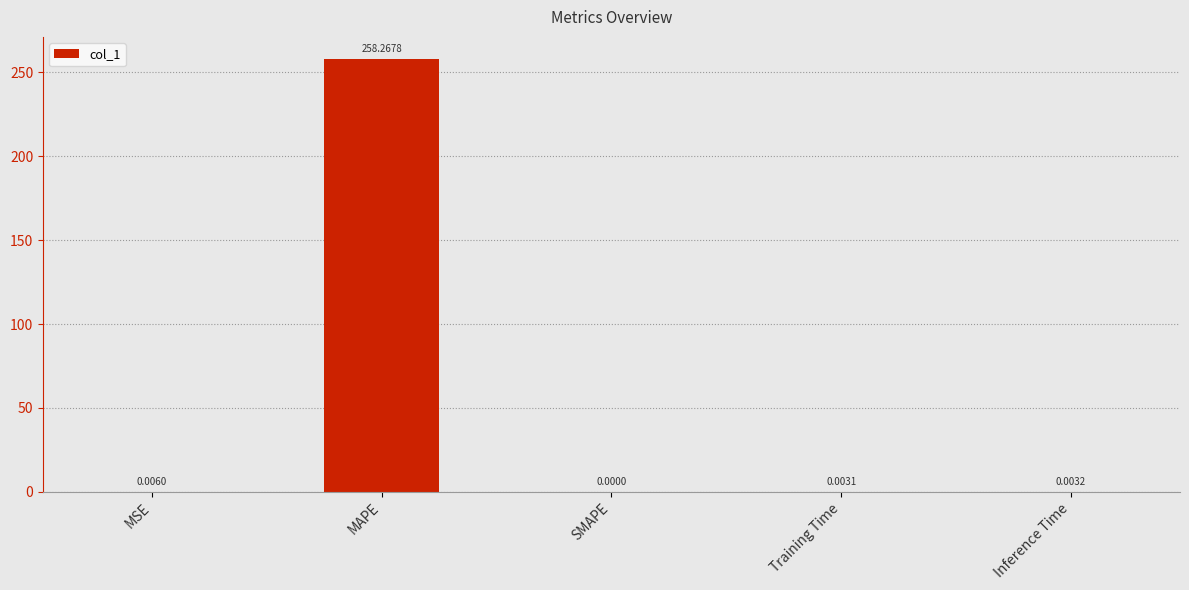

True or false: the data shows 0.0 at Training Time.

True